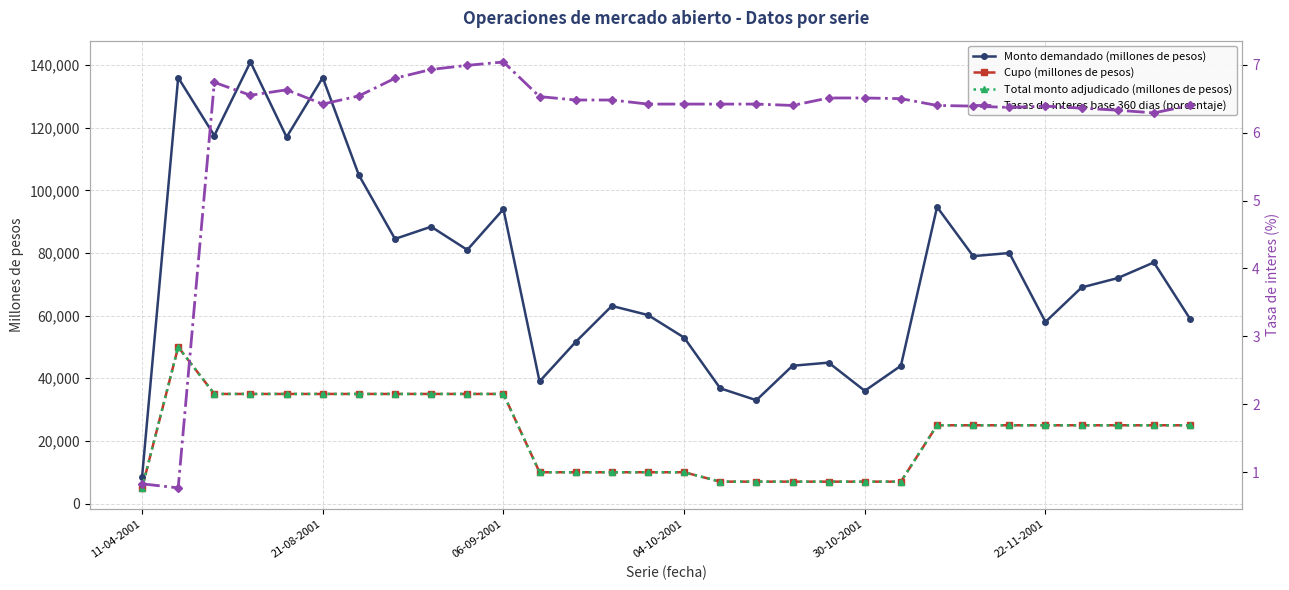

Does the chart display data point markers on the line(s)?

Yes